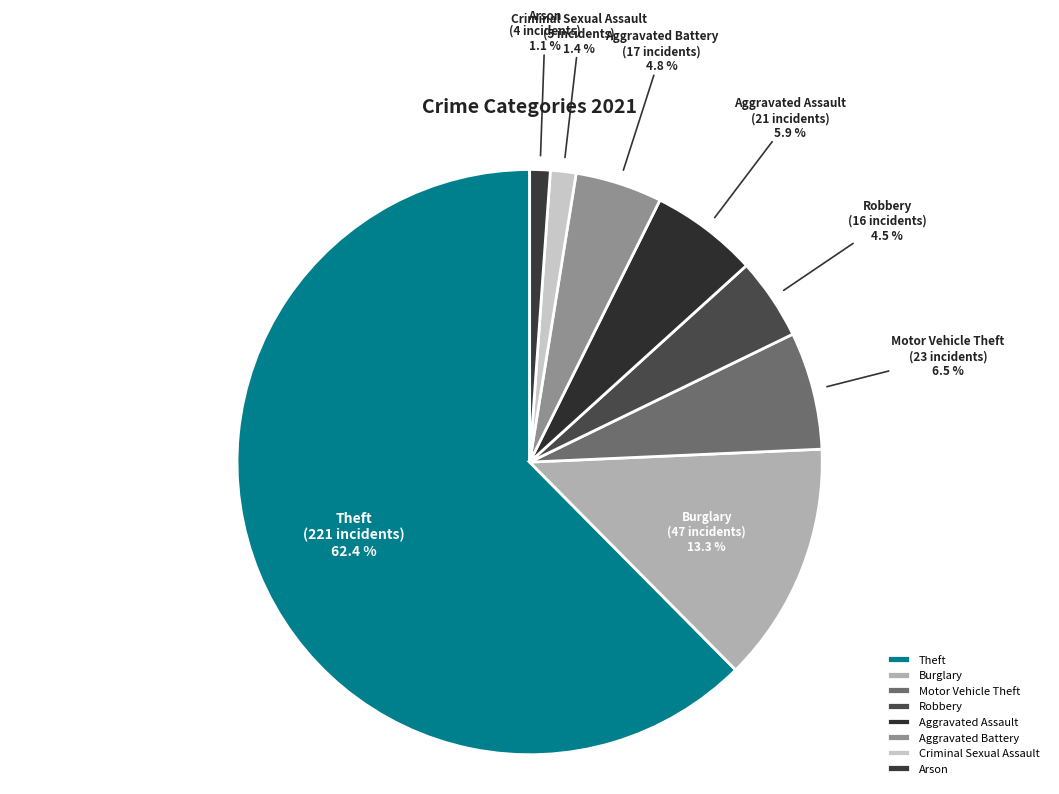

What is the largest slice in the pie chart?

Theft